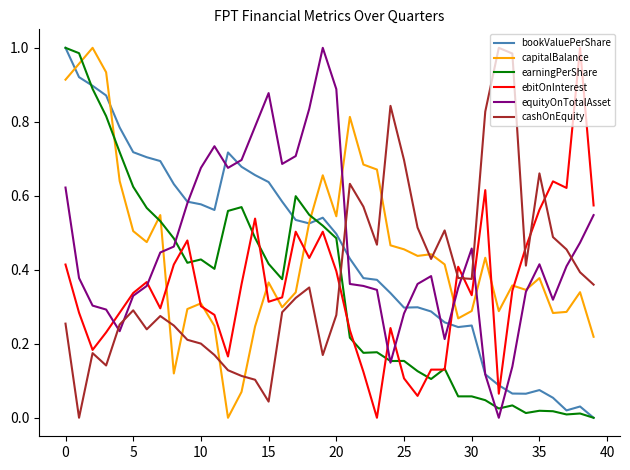

True or false: bookValuePerShare and ebitOnInterest cross at least once.

True